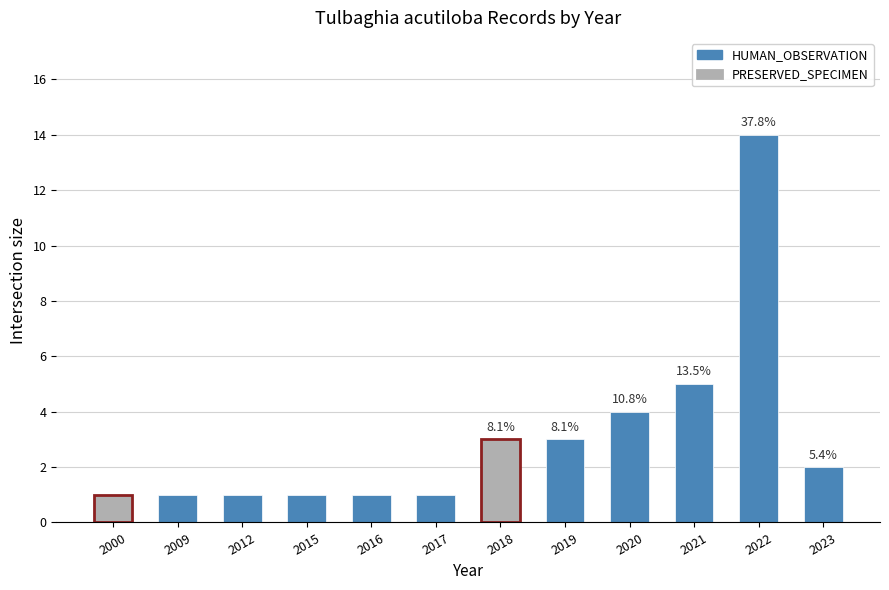

What is the value of the 2nd bar from the left?

1